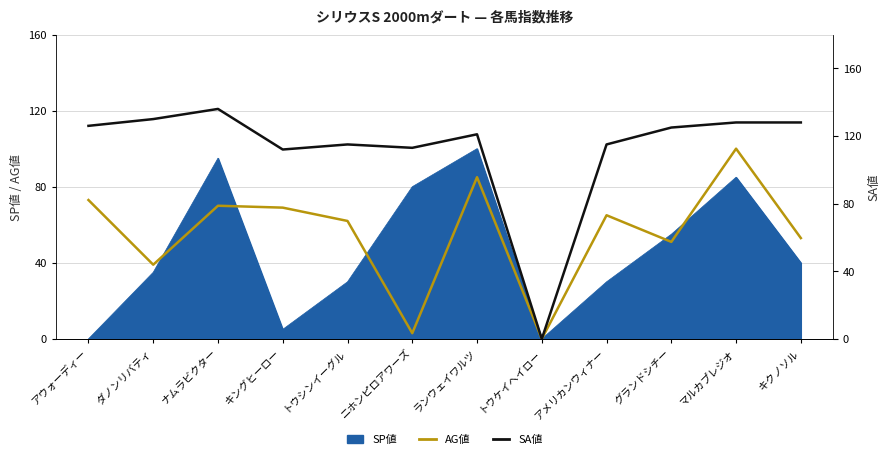

What is the label of the 12th point from the left?

キクノソル